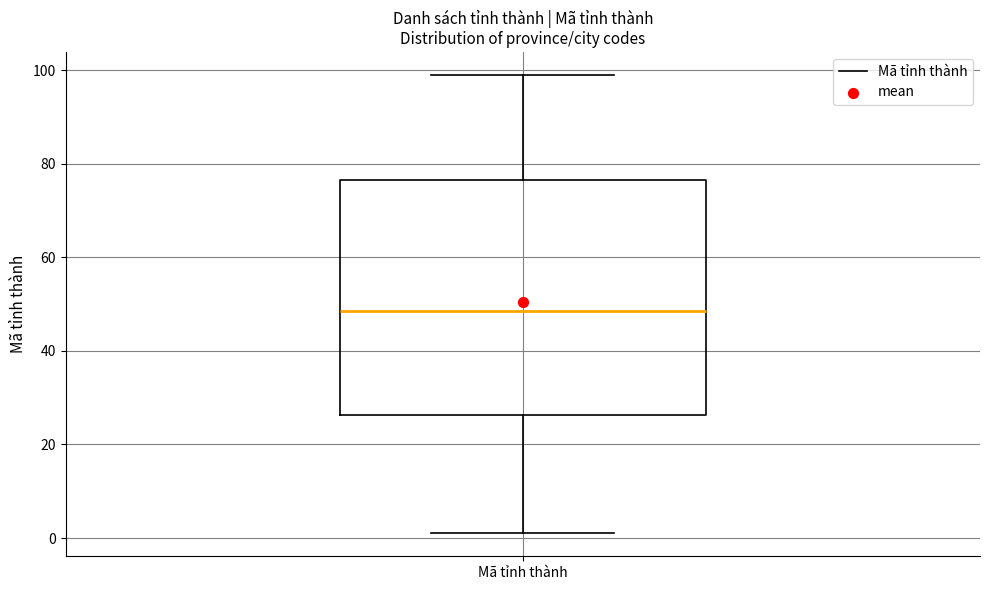

Where does the lower whisker of the box for Mã tỉnh thành end on the y-axis? The values are not printed on the chart, so give them approximately, as read against the axis.

2